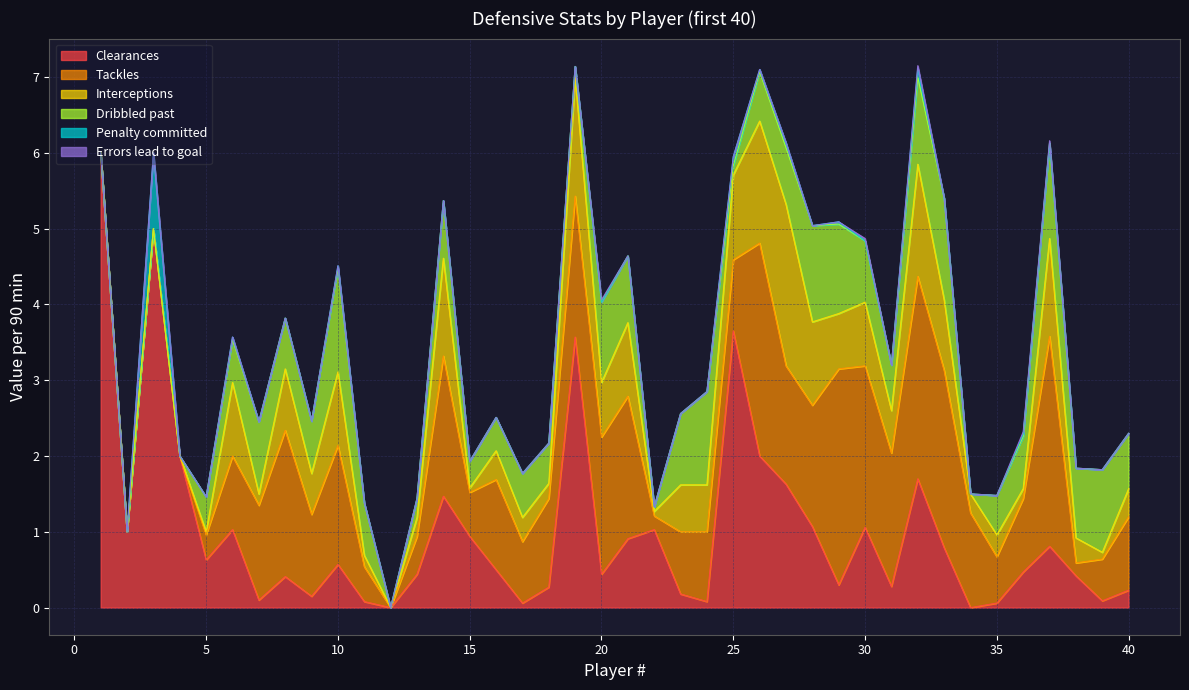

True or false: Interceptions has a value of 1.5 at 32.

True